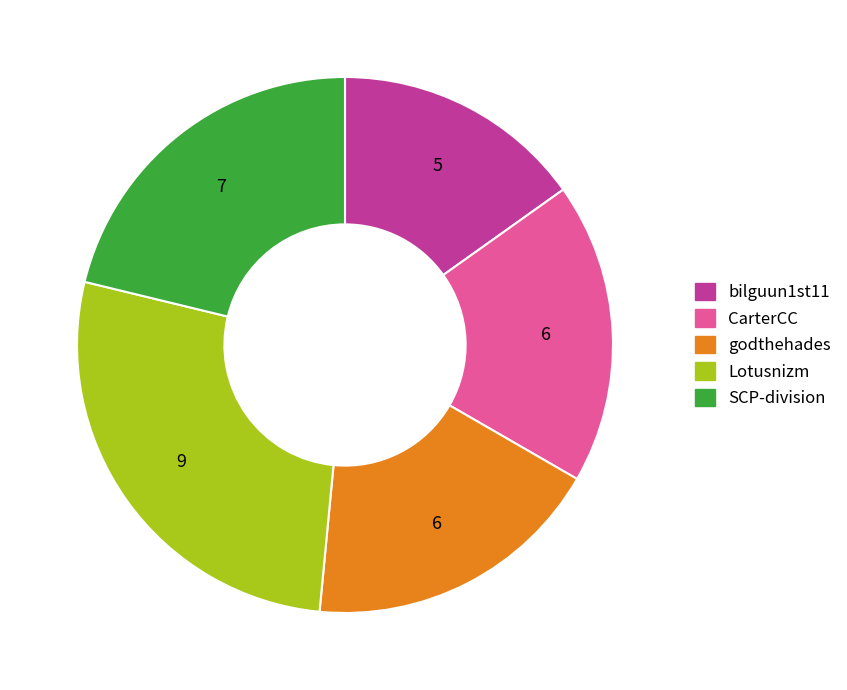

Is there any slice that represents more than half of the pie?

No